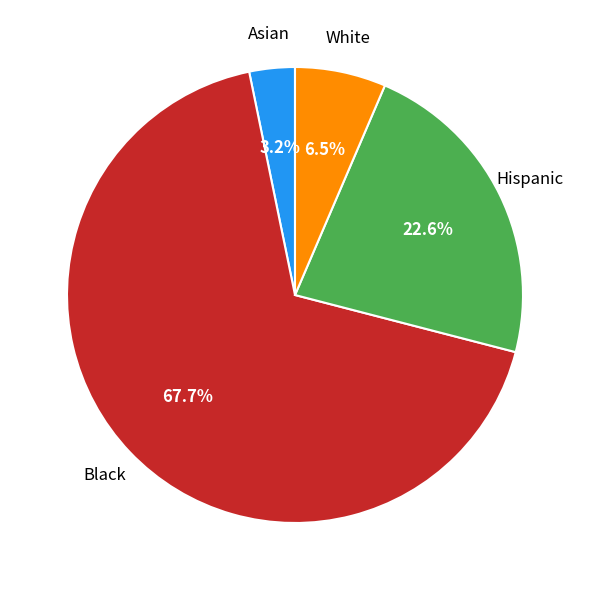

Does any single category account for the majority?

Yes